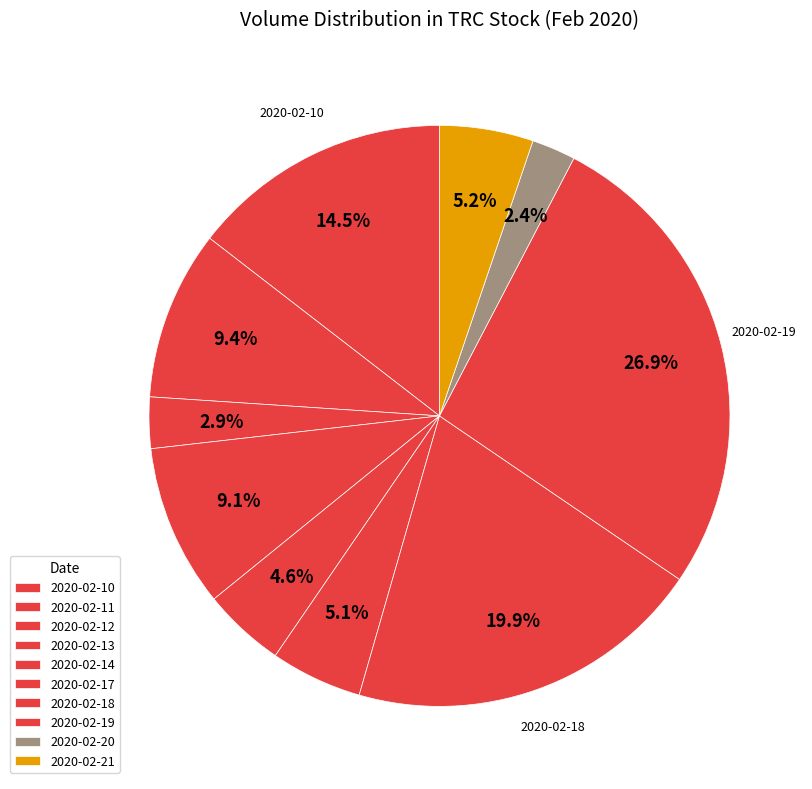

True or false: 2020-02-21 accounts for 5% of the total.

True